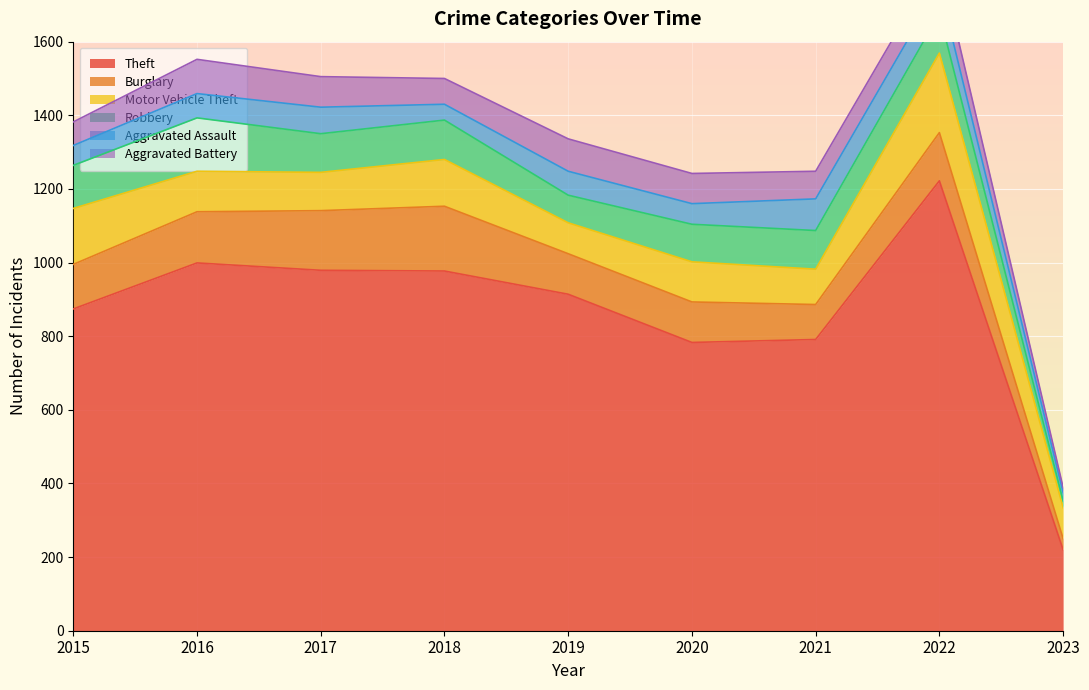

True or false: Motor Vehicle Theft has a value of 96 at 2021.

True